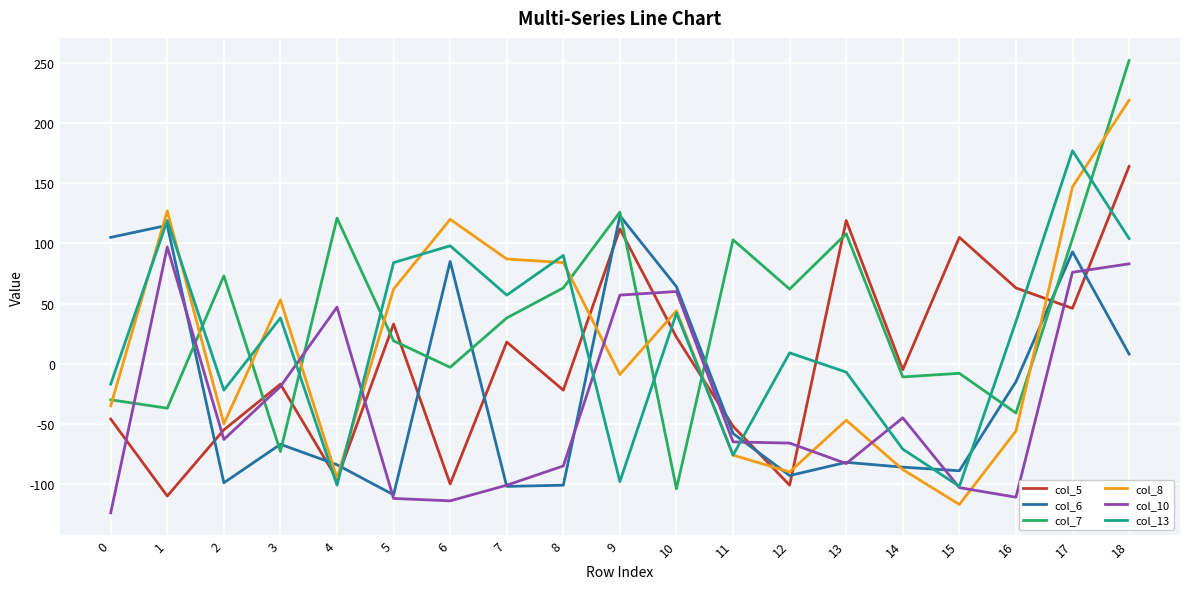

What is the difference between the second highest and second lowest values in the col_5 series?

220